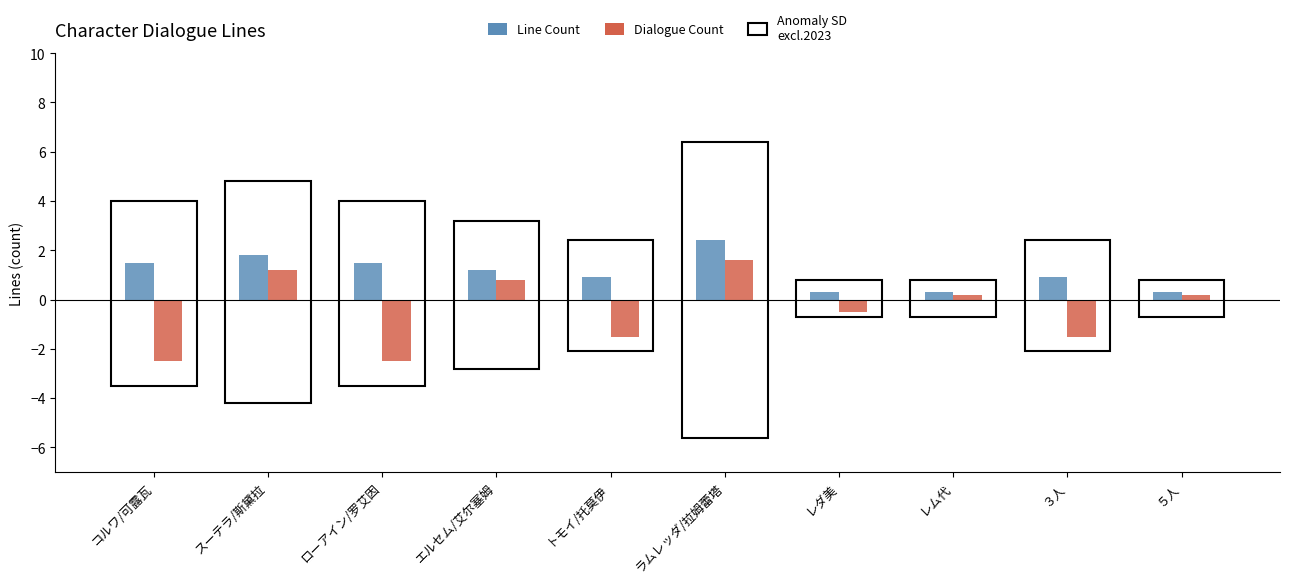

What is the value of the Line Count bar at the 2nd from the left?

1.8